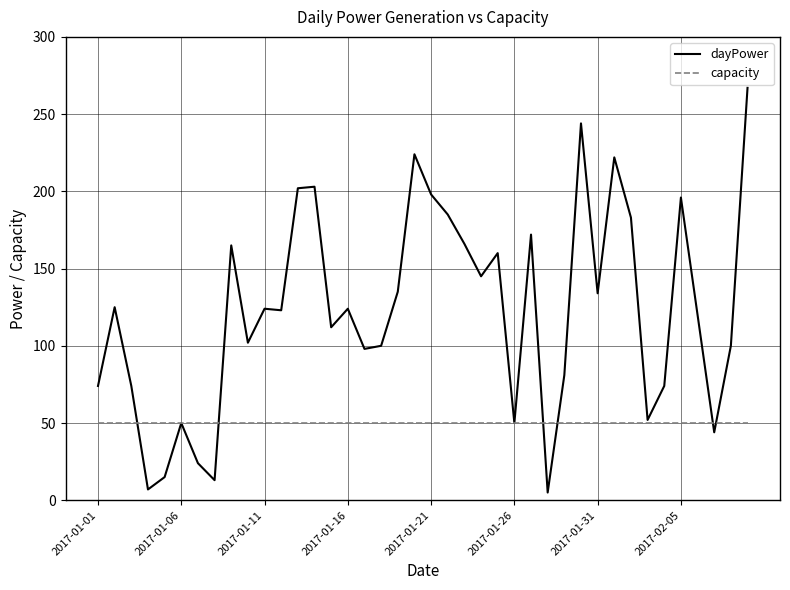

Which series has the widest spread of values?

dayPower